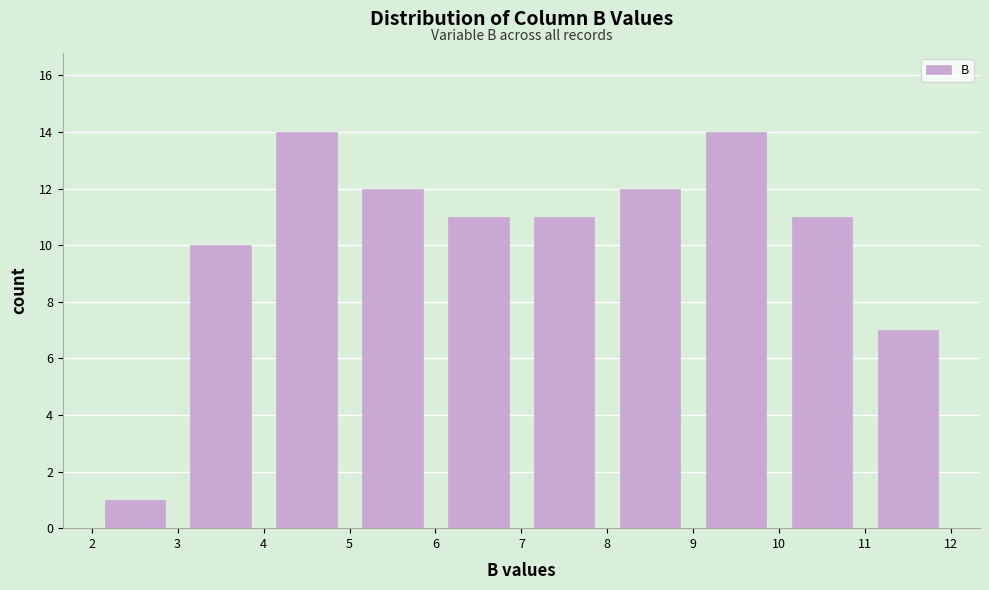

How tall is the bar that spans 4 to 5 on the x-axis? The values are not printed on the chart, so give them approximately, as read against the axis.

14